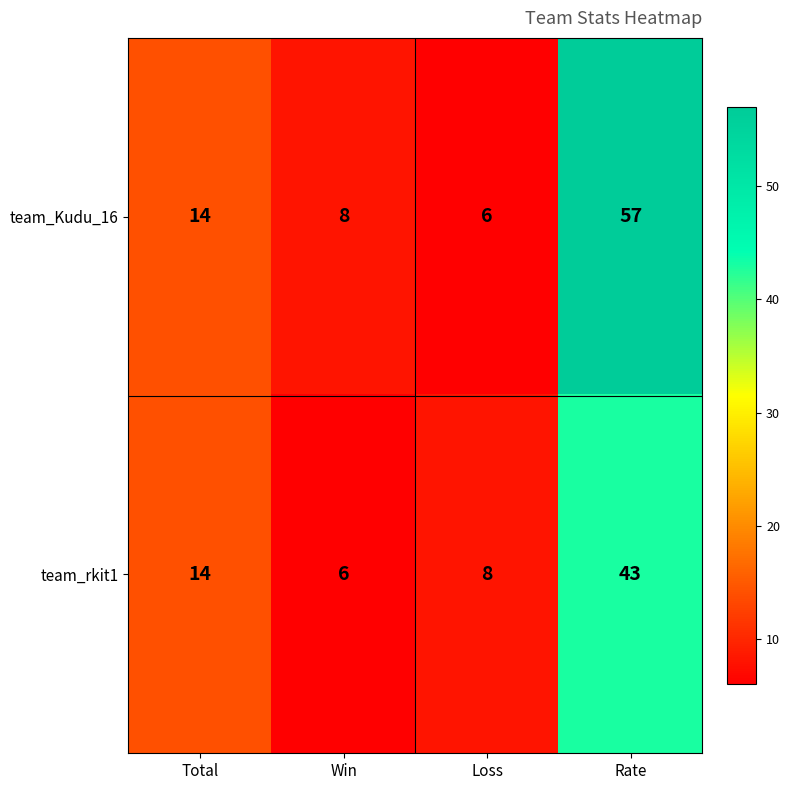

Which series has the widest spread of values?

team_Kudu_16